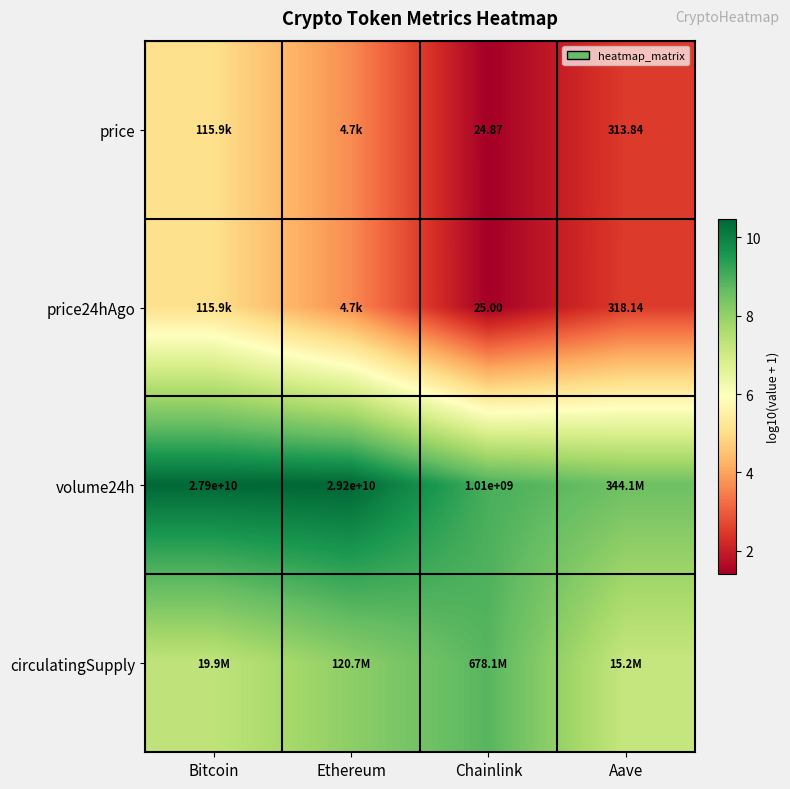

True or false: circulatingSupply has a value of 8.8 at Chainlink.

True